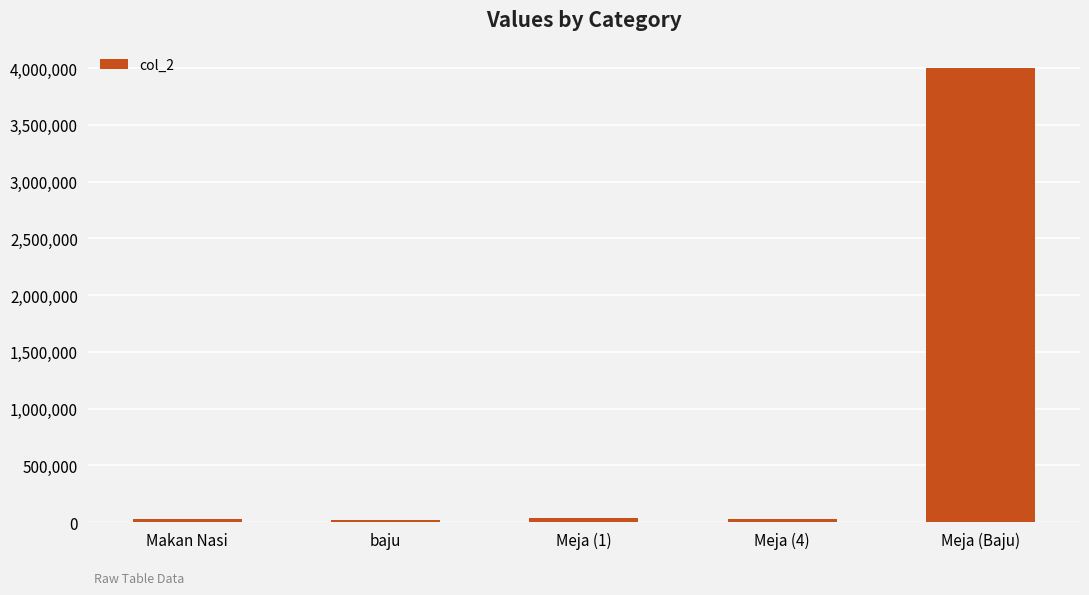

Between Meja (1) and Meja (Baju), which is larger?

Meja (Baju)